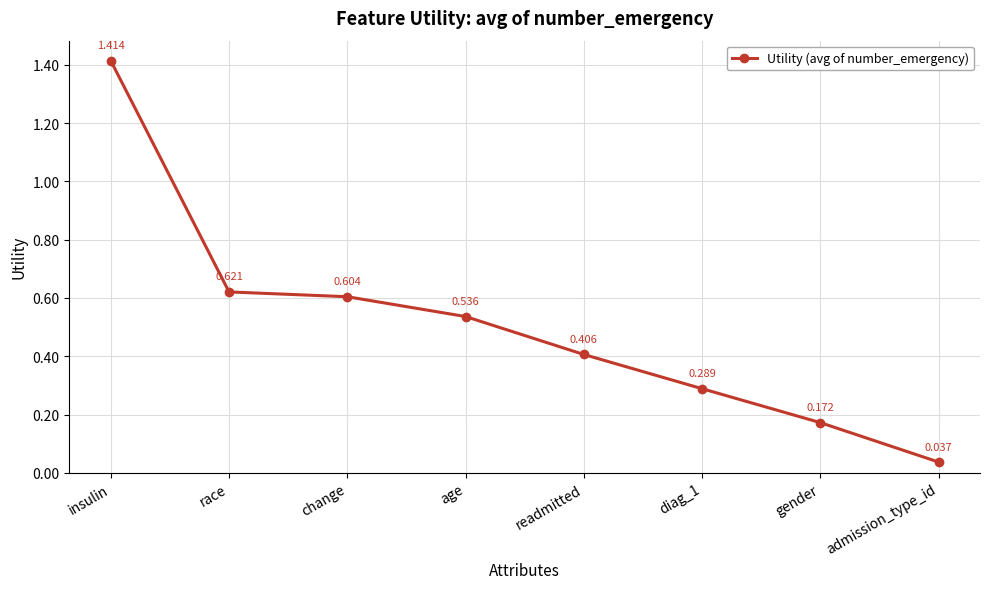

What is the sum of all values?

4.1